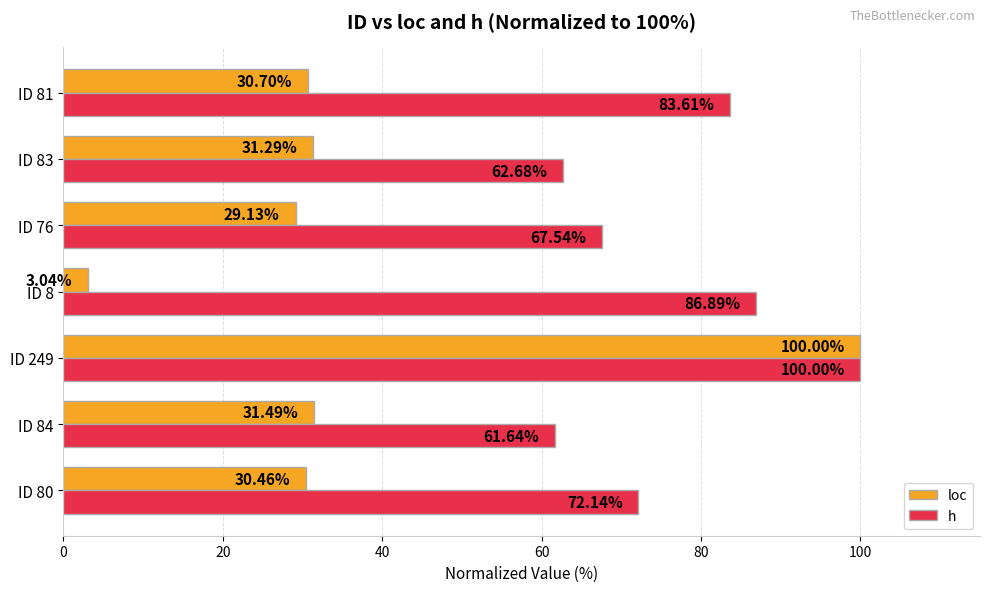

Rank the categories by h value from highest to lowest.

ID 249, ID 8, ID 81, ID 80, ID 76, ID 83, ID 84